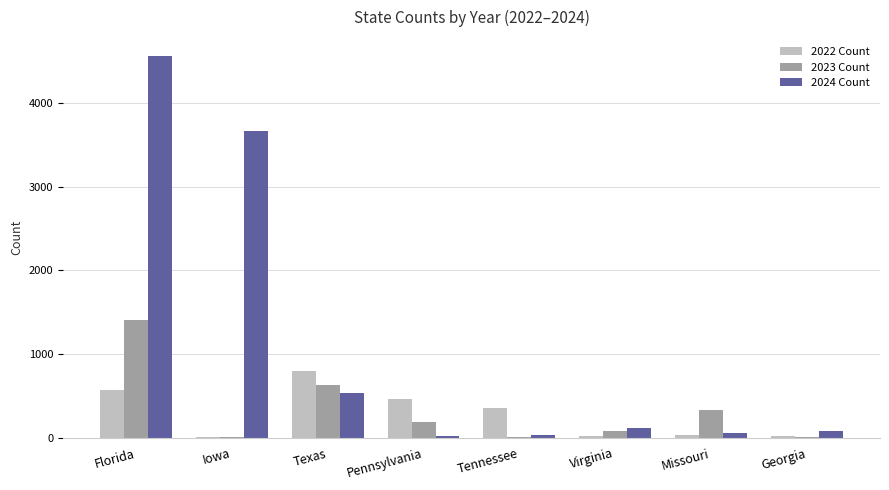

What is the approximate value of 2024 Count at Tennessee, to the nearest 10?

30